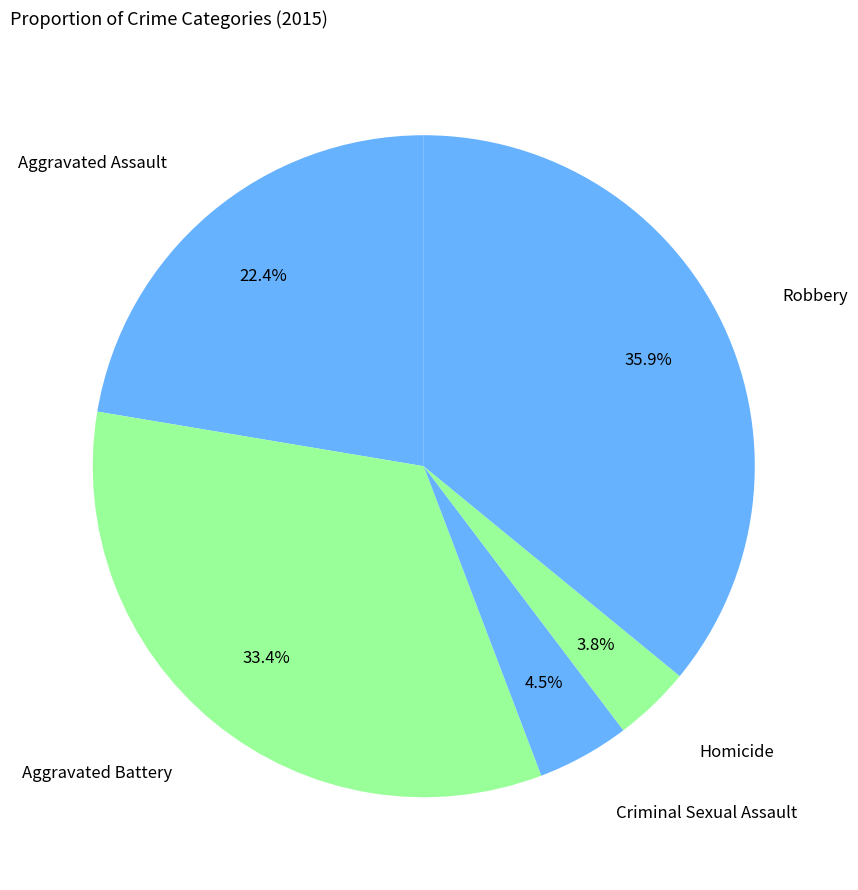

Count the number of slices in the pie.

5